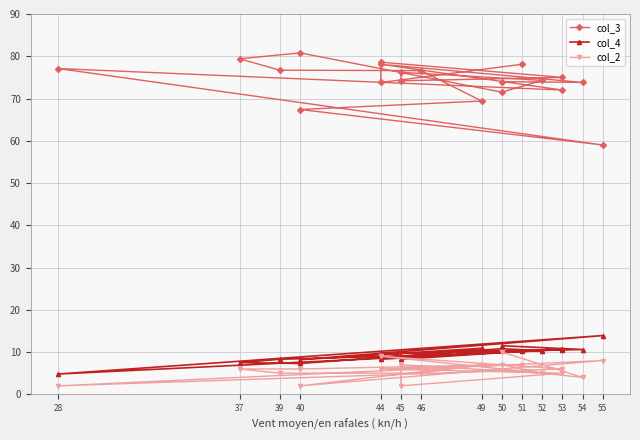

What is the sum of all col_4 values?

189.8